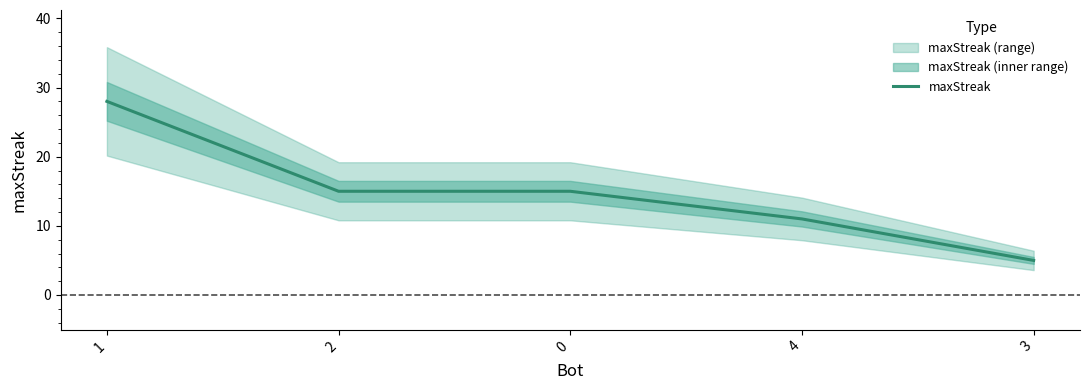

Is it true that the value at 1 is 44?

False